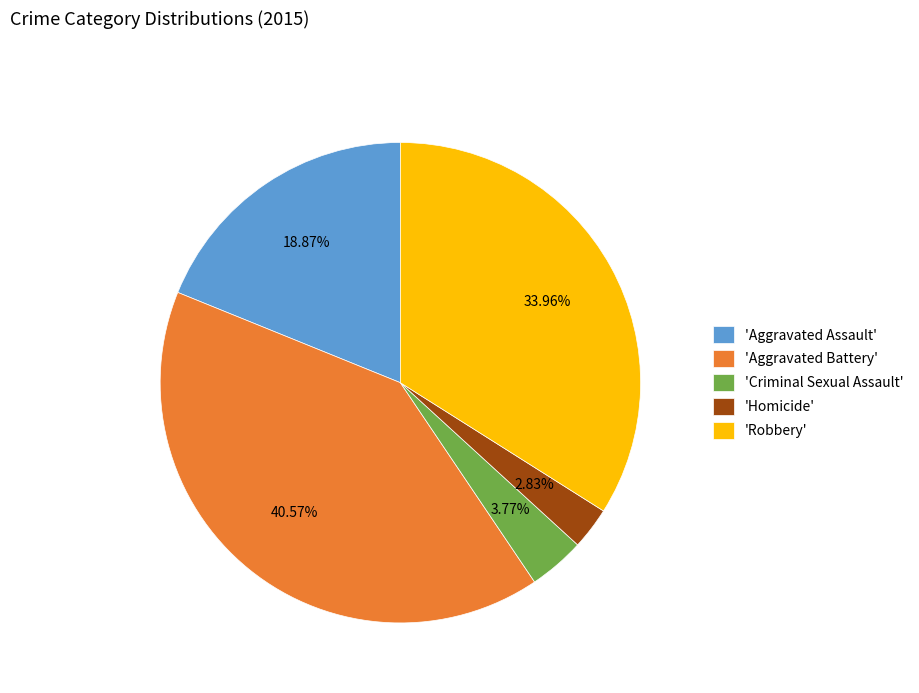

Which has a higher value, 'Homicide' or 'Aggravated Battery'?

'Aggravated Battery'